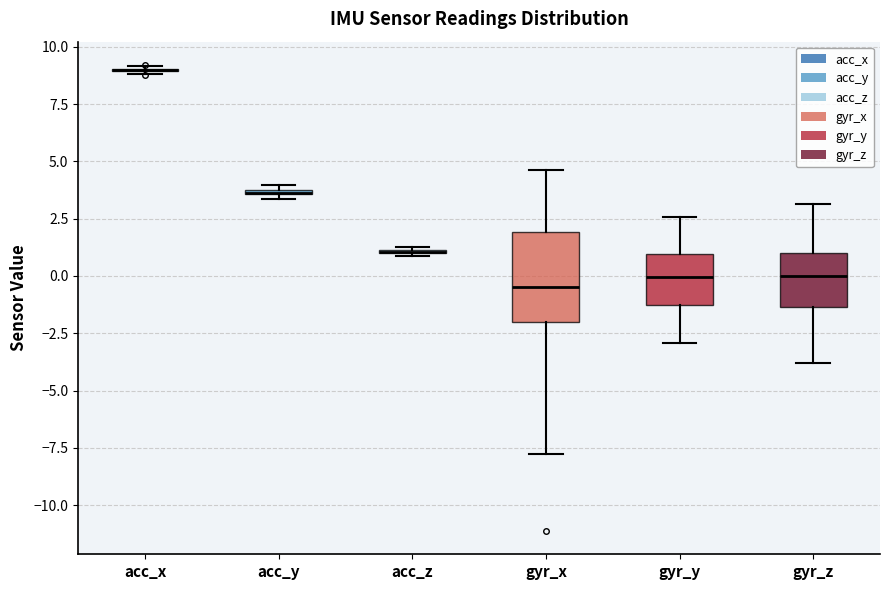

Comparing the boxes themselves (not the whiskers), which one is the tallest?

gyr_x